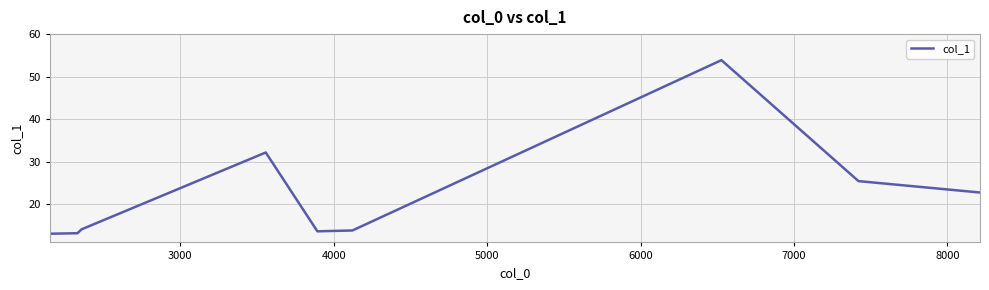

Reading left to right, extract all data points from this chart.

13.0	13.1	14.0	14.0	32.1	13.5	13.7	53.9	25.4	22.7